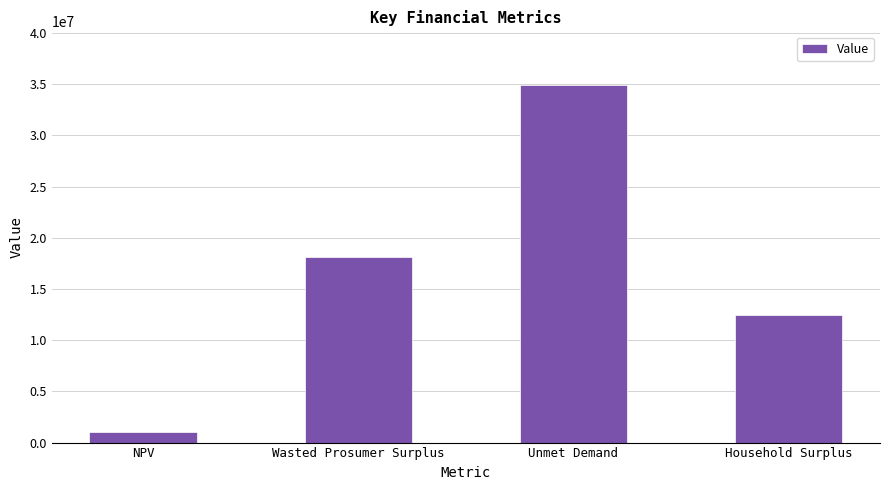

What is the change in value from Unmet Demand to Household Surplus?

-22416346.1